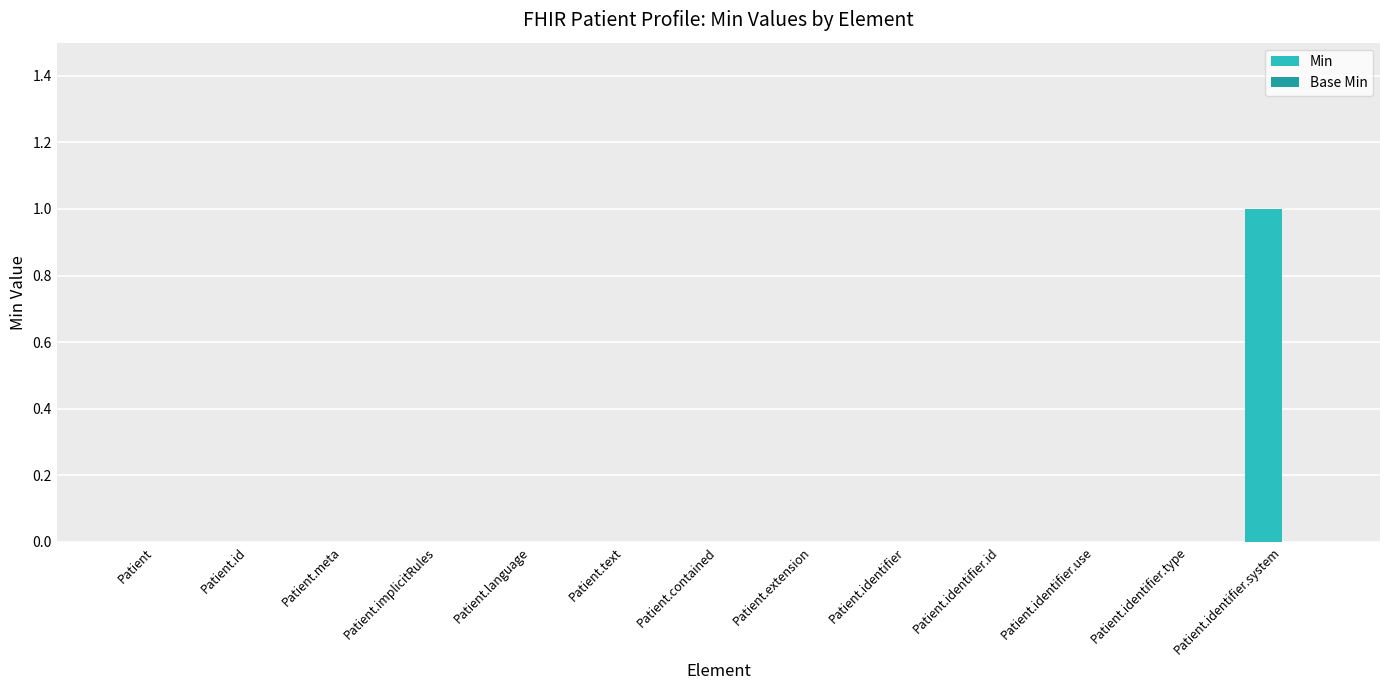

Are the bars grouped side by side (vs. stacked)?

No